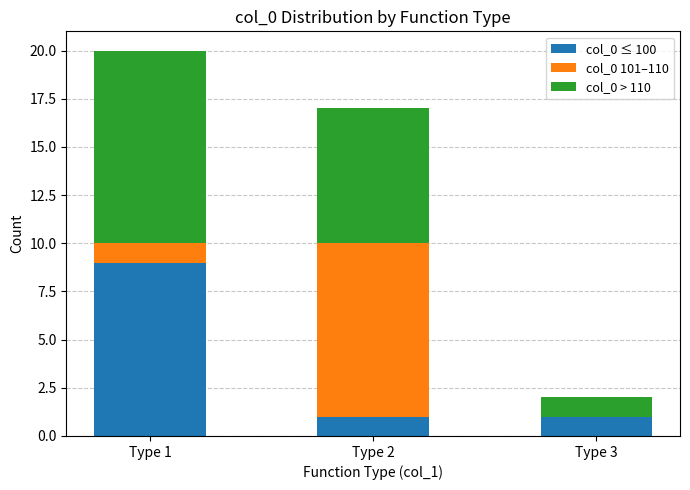

The col_0 ≤ 100 series shows 2 at Type 1. True or false?

False